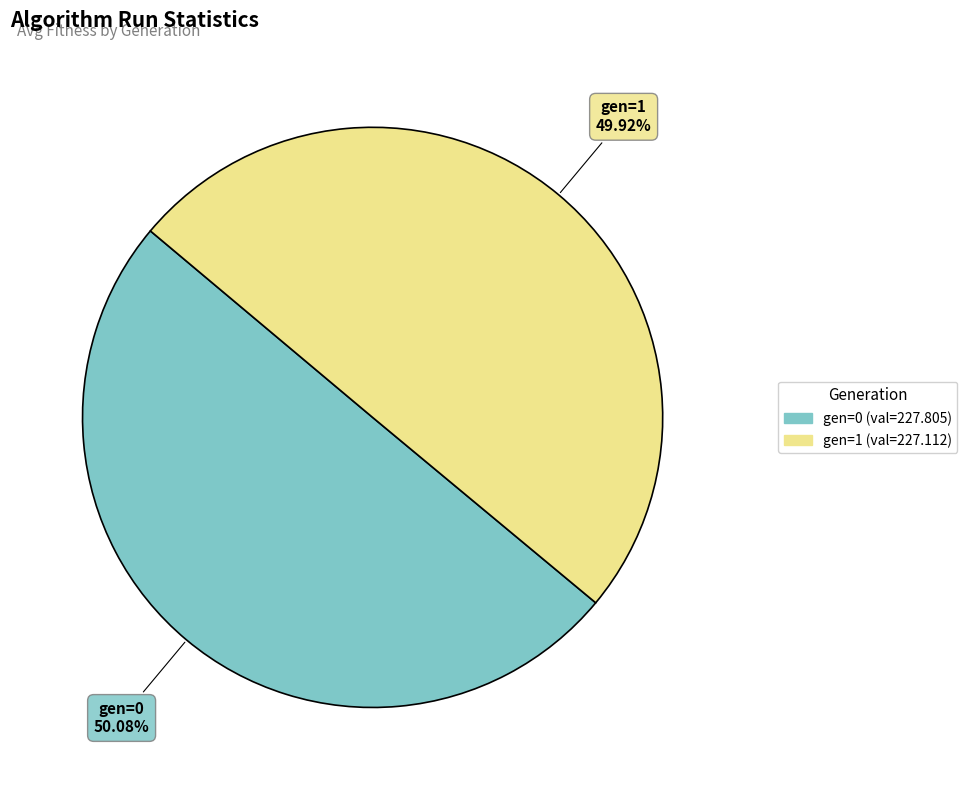

What is the ratio of the value at gen=0 to the value at gen=1?

1.0